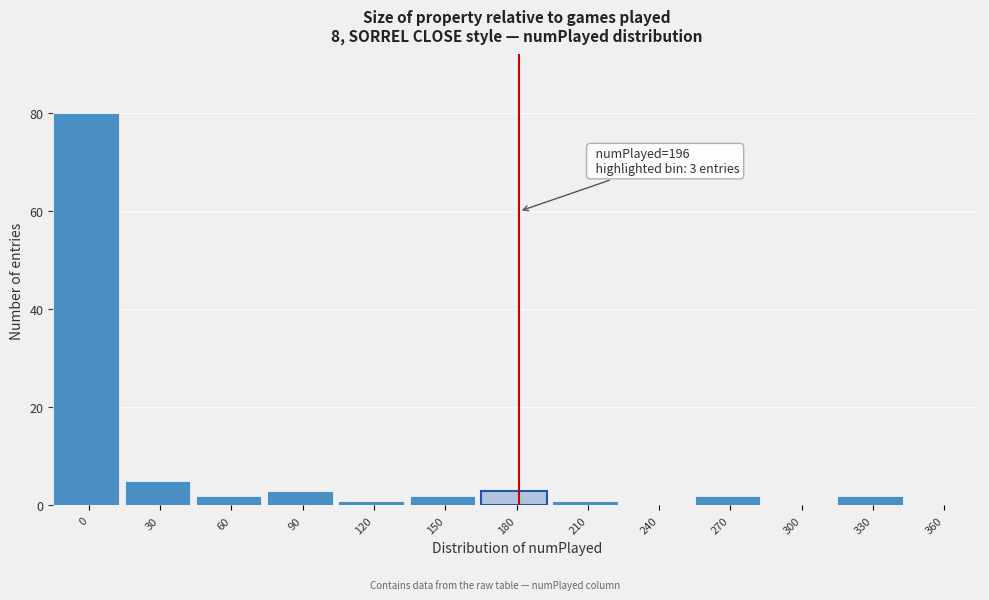

Reading right to left, extract all data points from this chart.

360=0	330=2	300=0	270=2	240=0	210=1	180=3	150=2	120=1	90=3	60=2	30=5	0=80